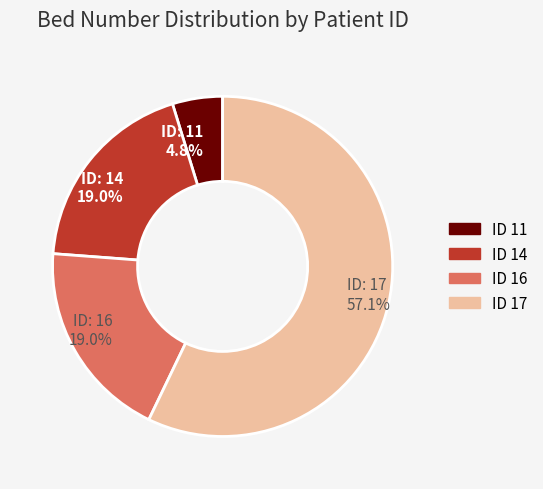

Which slice is the largest?

ID: 17 57.1%